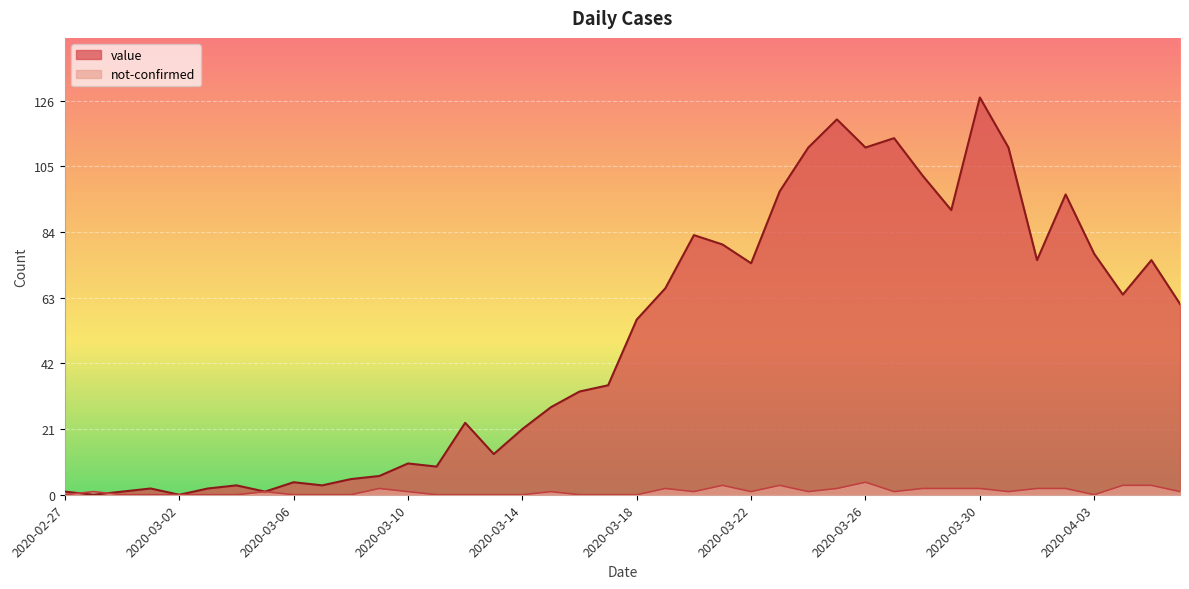

What is the sum of all not-confirmed values?

42